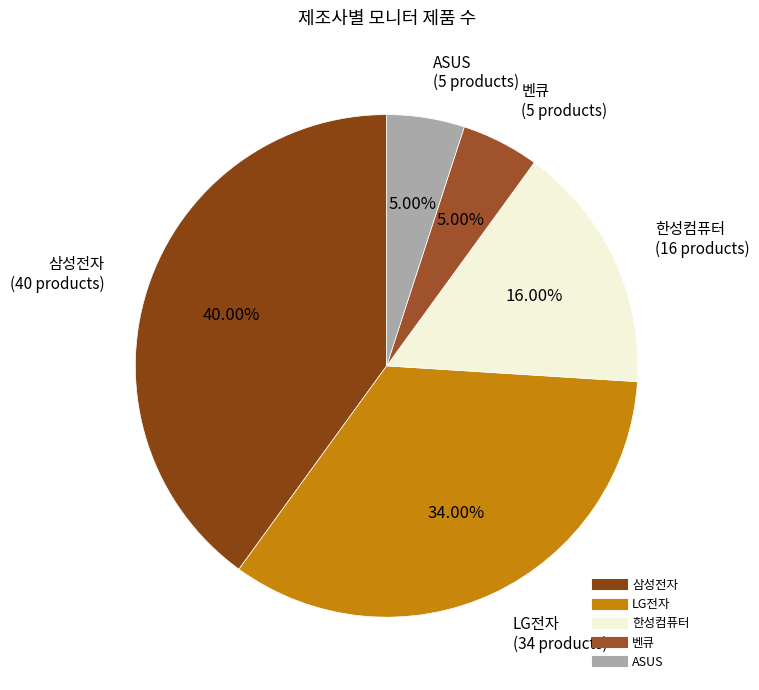

Combined, do LG전자 and 삼성전자 account for over 50%?

Yes